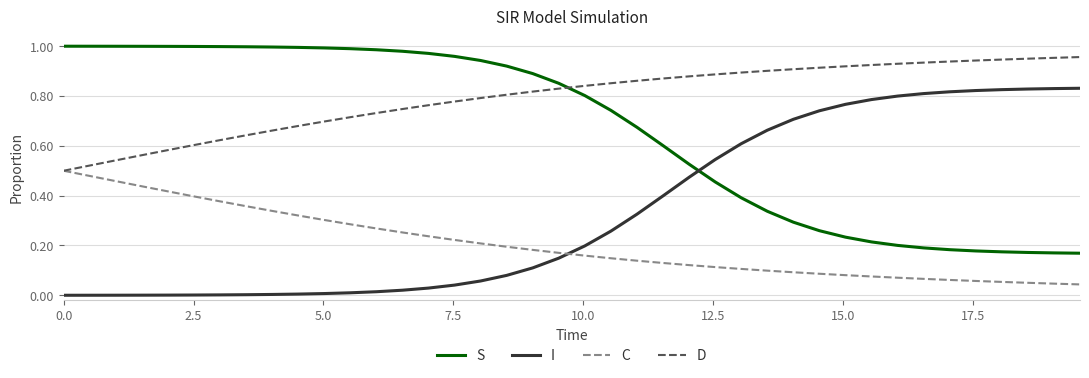

Rank the series by their average value, from highest to lowest.

D, S, I, C